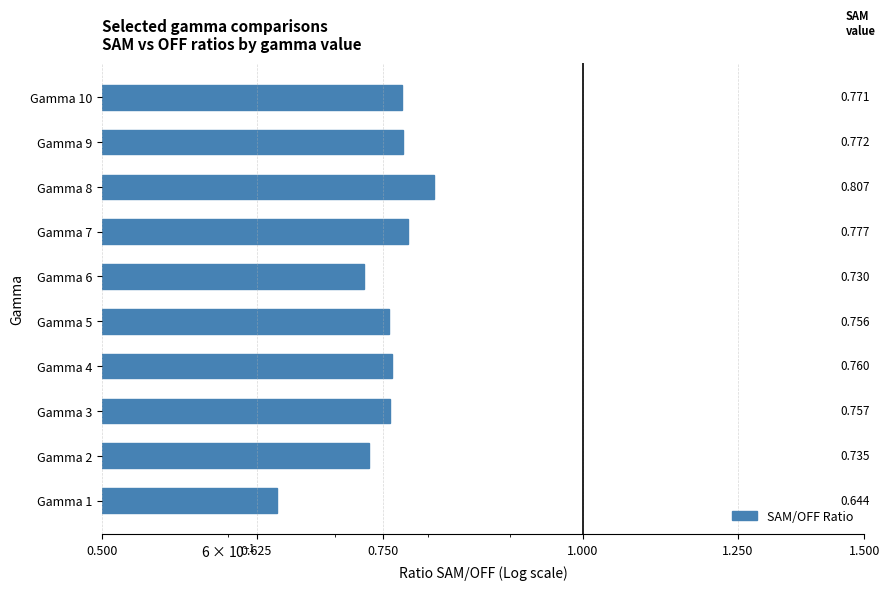

The value at Gamma 1 is 0.6. True or false?

True